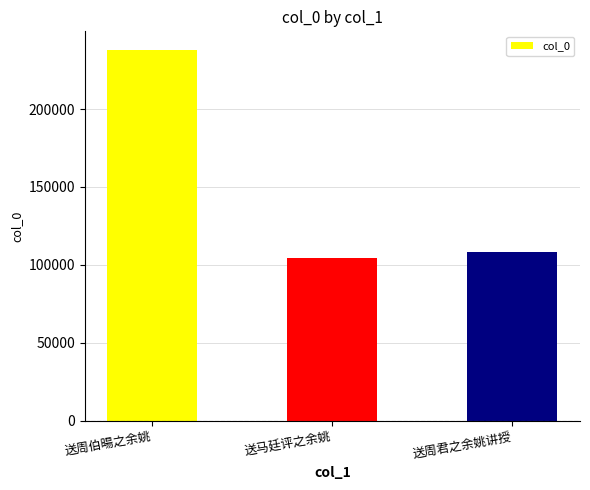

Count the number of data series in this chart.

1